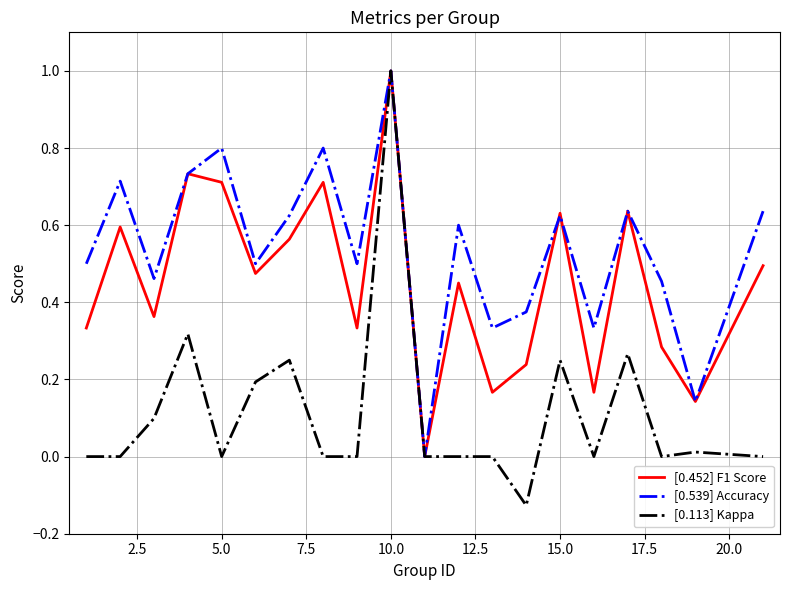

Which series has the widest spread of values?

[0.113] Kappa